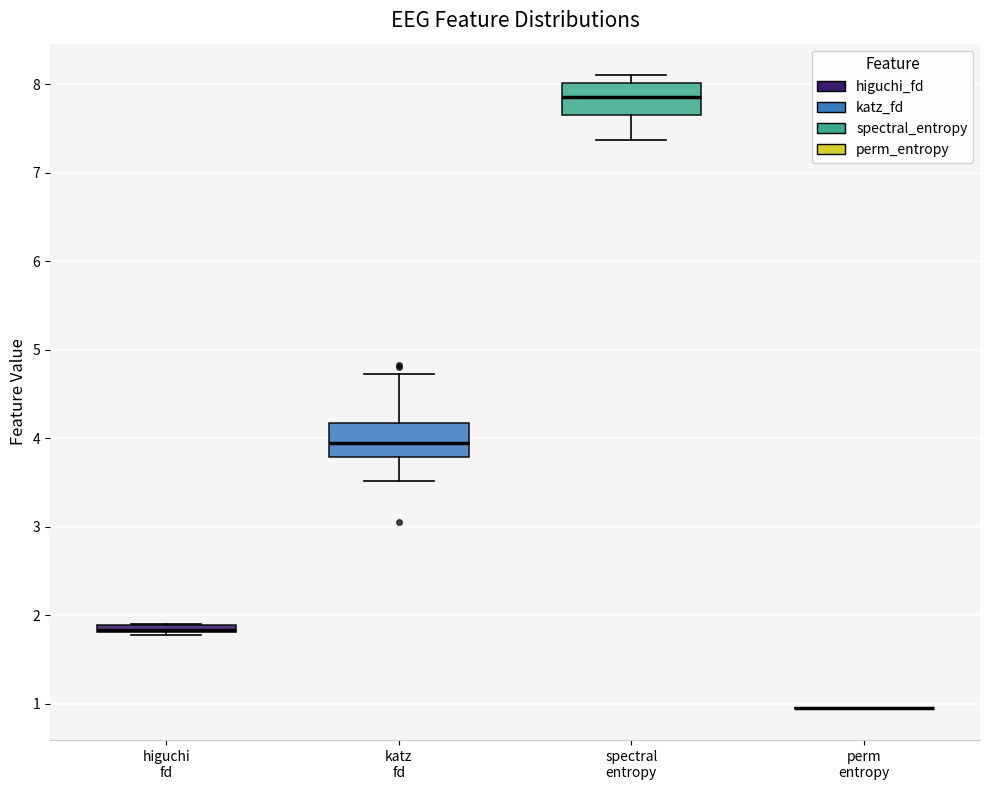

Where is the lower edge of the box for higuchi fd on the y-axis? The values are not printed on the chart, so give them approximately, as read against the axis.

1.8